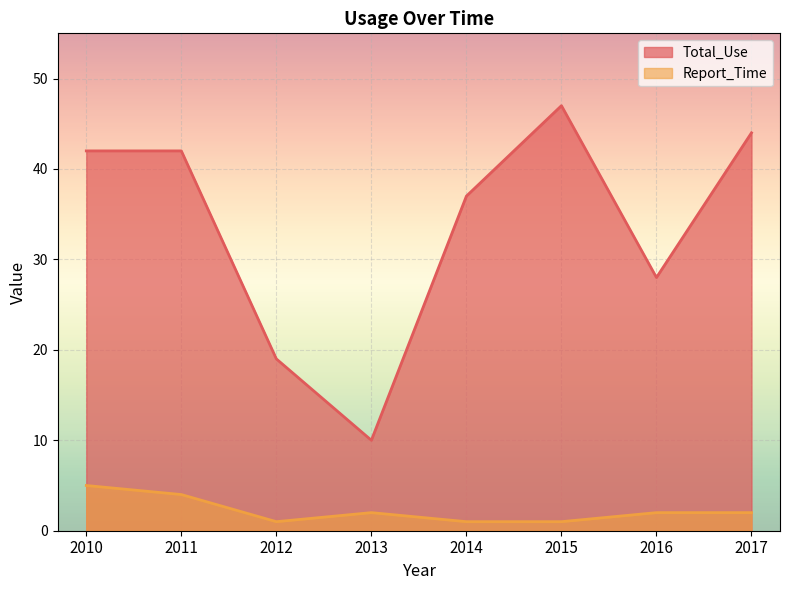

Where is the first local maximum for Total_Use?

2015